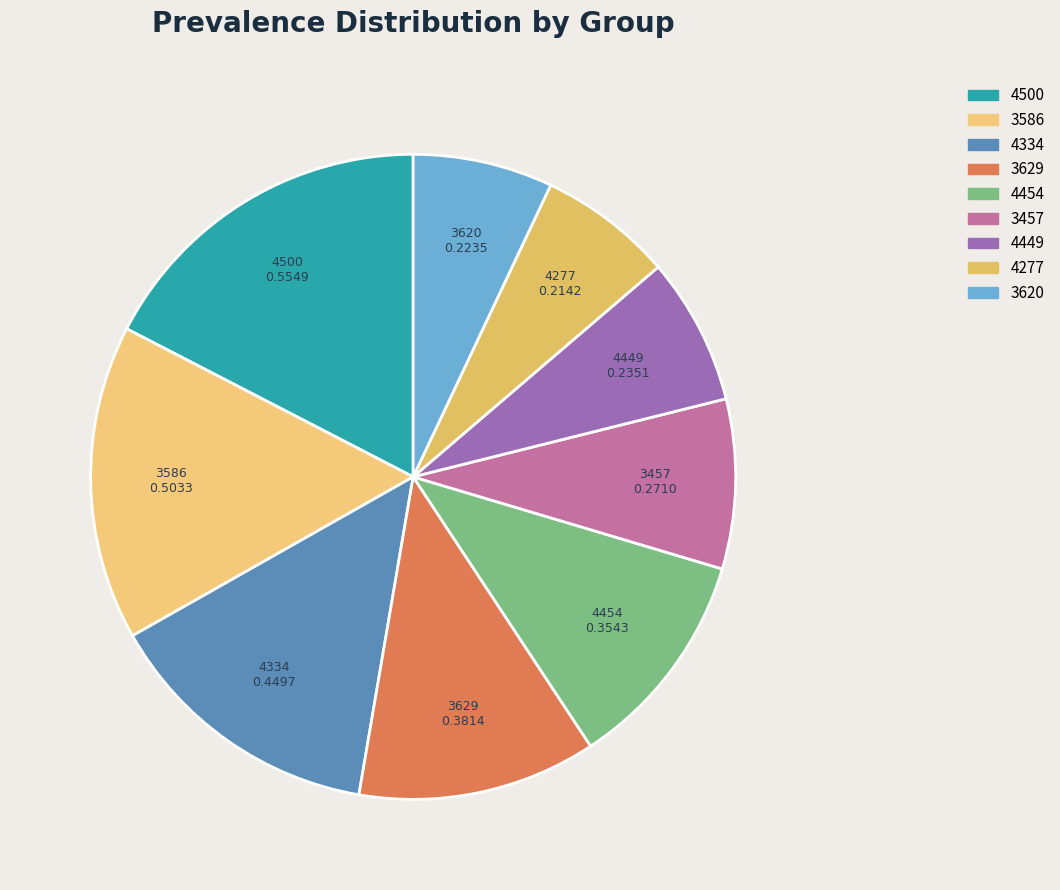

Count the number of slices in the pie.

9